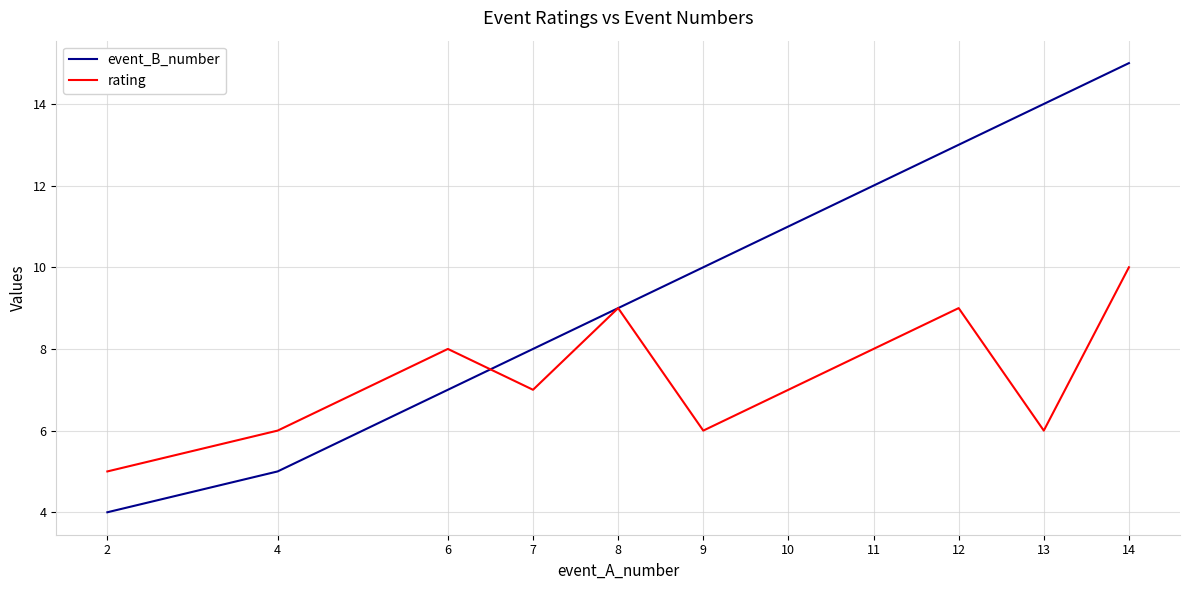

What is the total value across all series at 9?

16